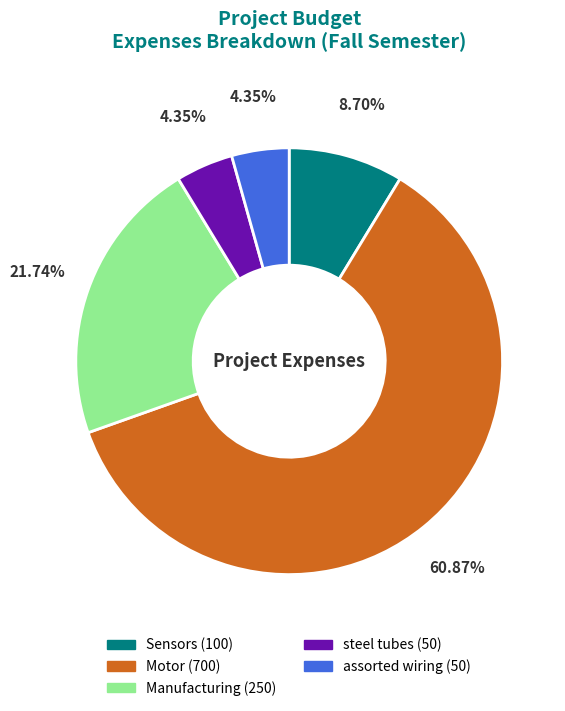

What percentage is the Manufacturing slice, to the nearest percent?

22%